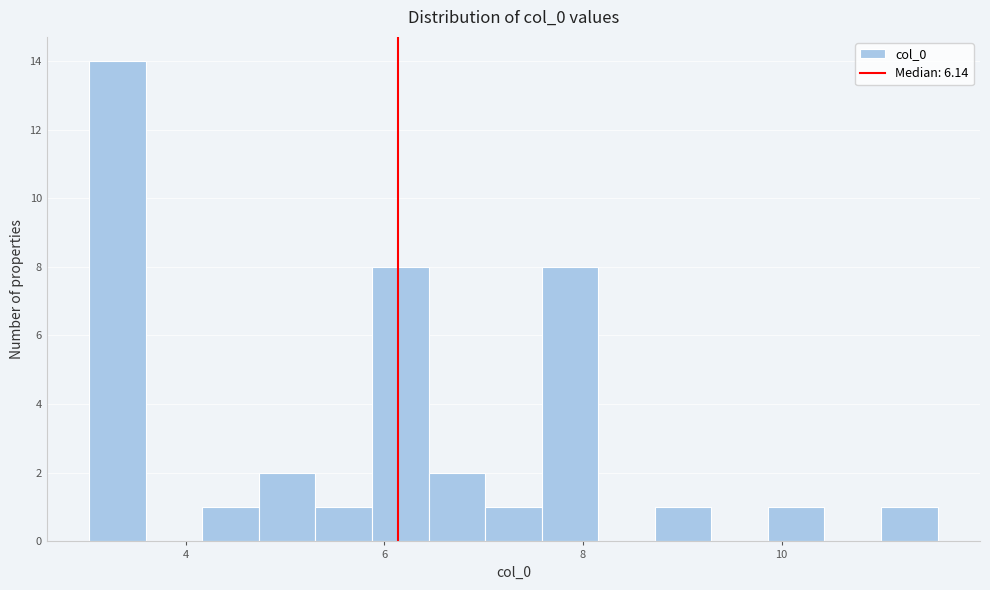

Around what value on the x-axis is the tallest bar? Give the approximate position of its centre, as read against the axis.

3.4